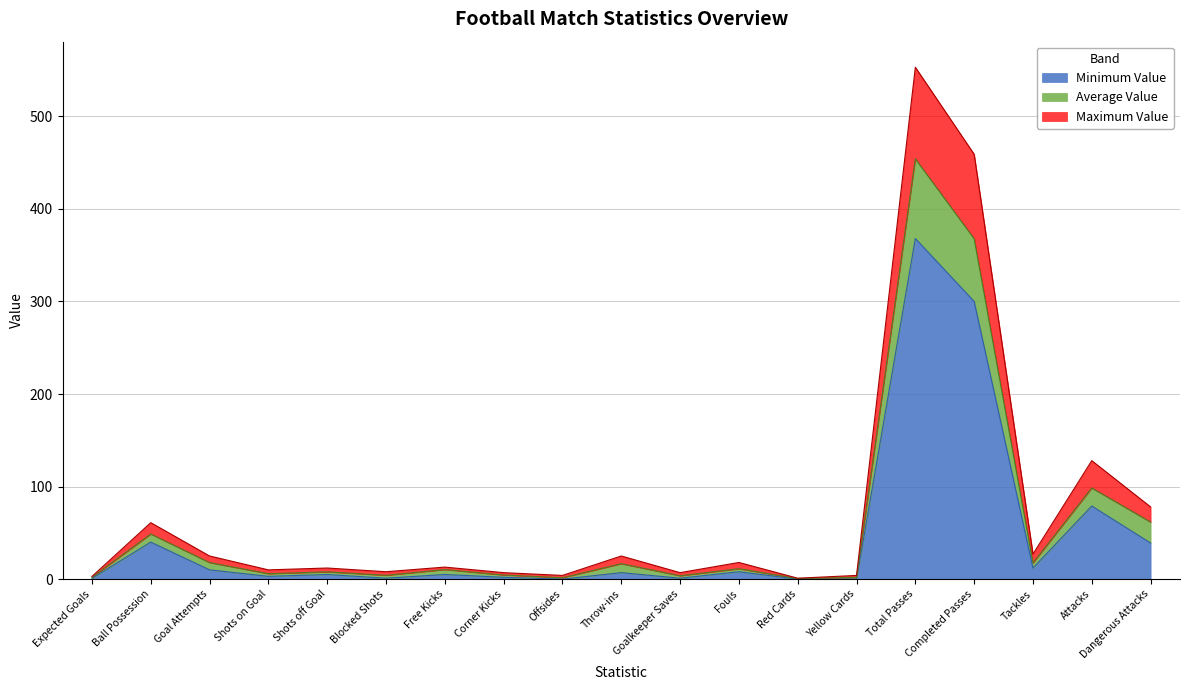

What value does the Maximum Value series have at Goal Attempts?

25.0